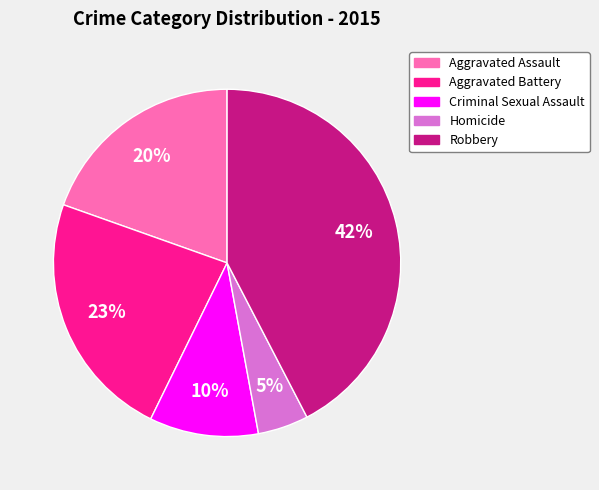

What is the ratio of the value at Criminal Sexual Assault to the value at Aggravated Battery?

0.4